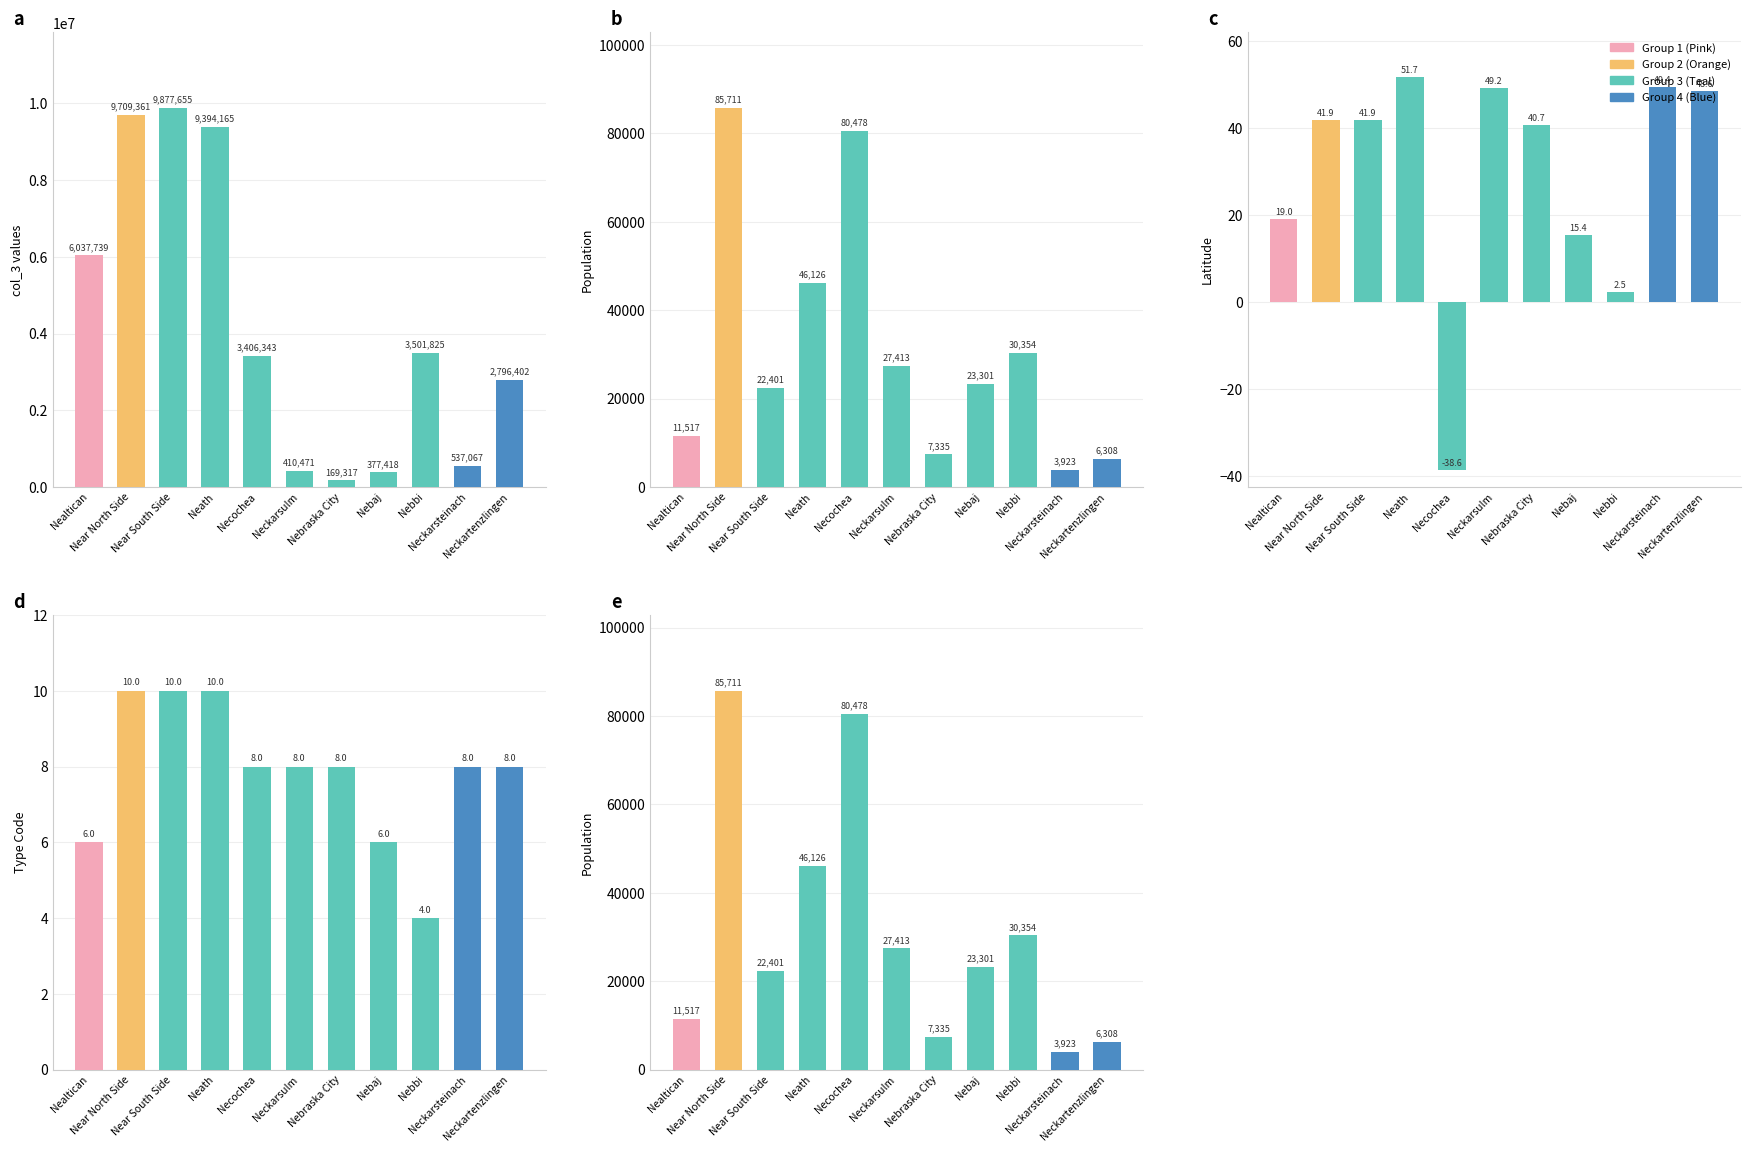

How many bars are there in each group?

4